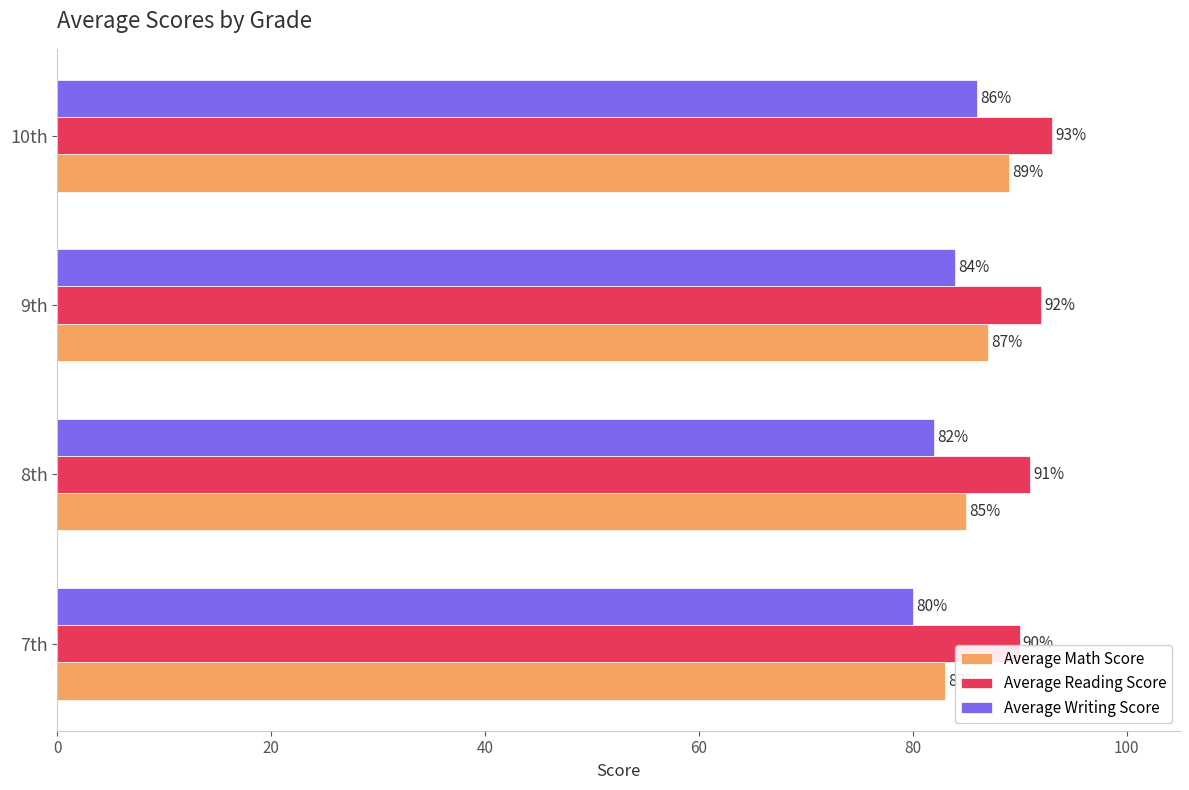

What is the lowest value of the Average Writing Score series?

80